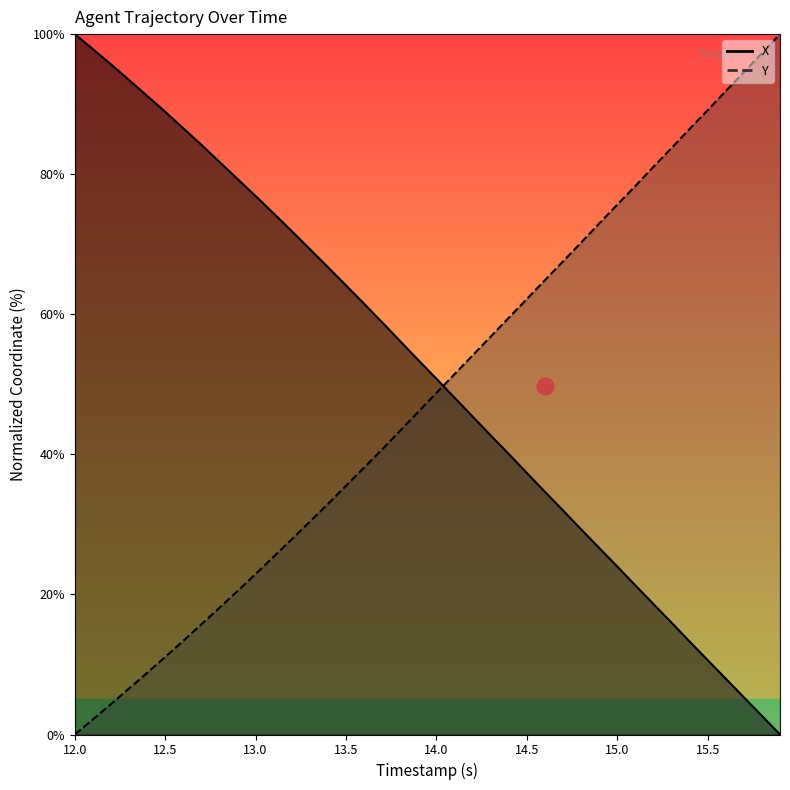

List the series in order of their overall mean, highest first.

X, Y